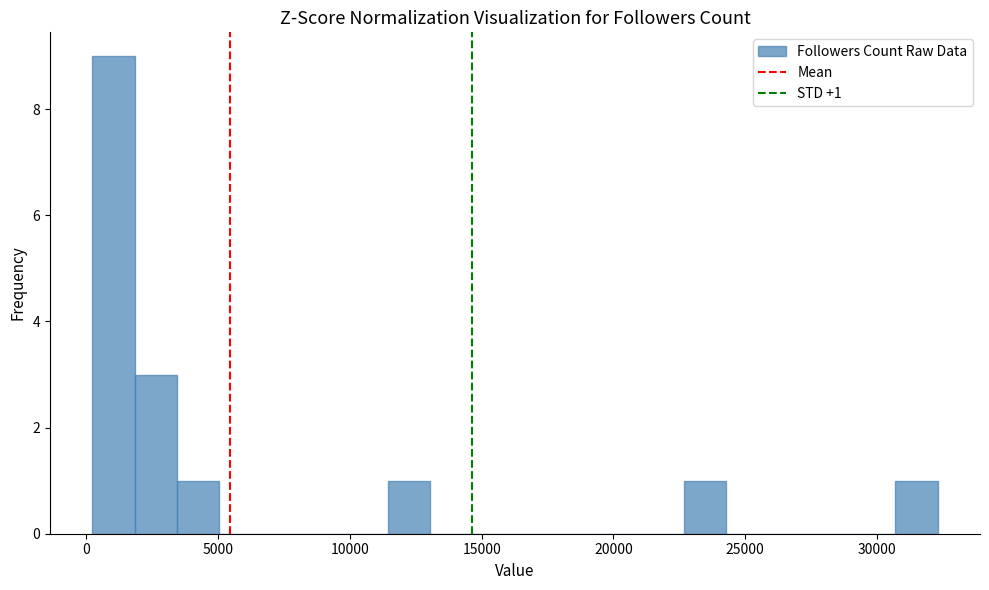

Around what value on the x-axis is the tallest bar? Give the approximate position of its centre, as read against the axis.

1000